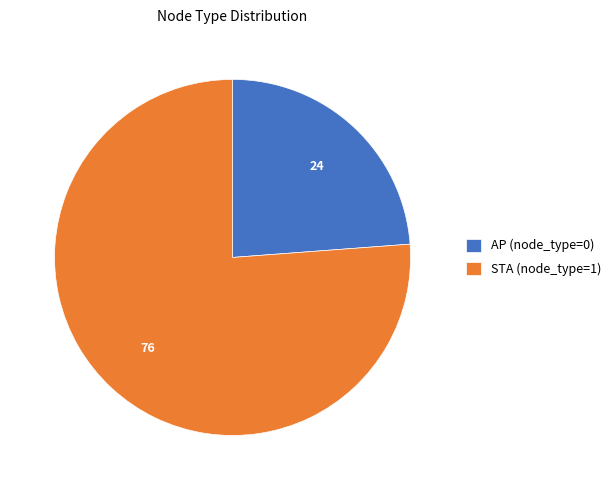

What is the ratio of the value at AP (node_type=0) to the value at STA (node_type=1)?

0.3